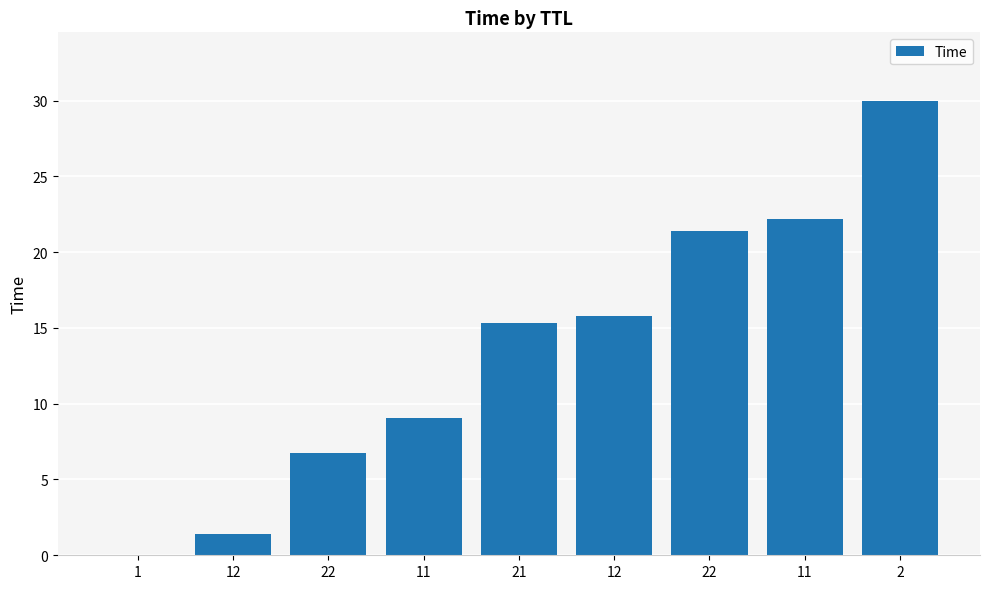

What is the change in value from 11 to 11?

+13.2